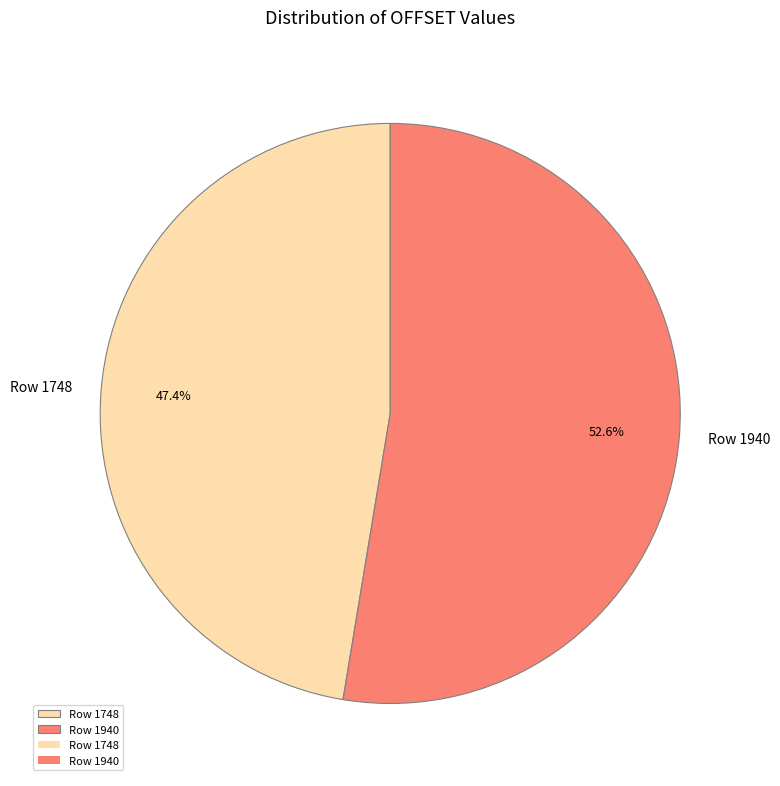

Do Row 1940 and Row 1748 together represent more than half of the pie?

Yes